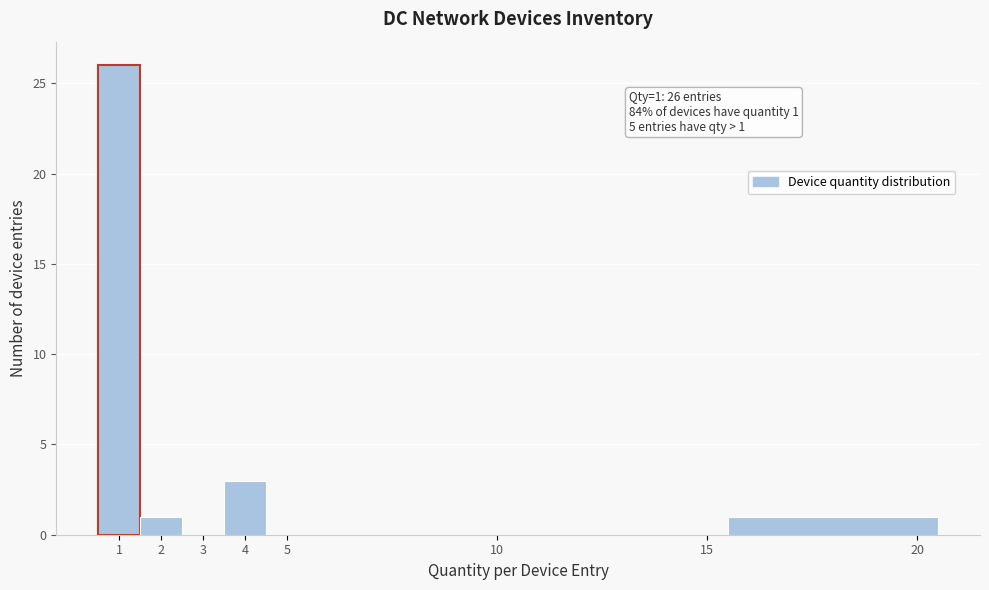

Over which range of the x-axis is the bar tallest?

0.5 to 1.5